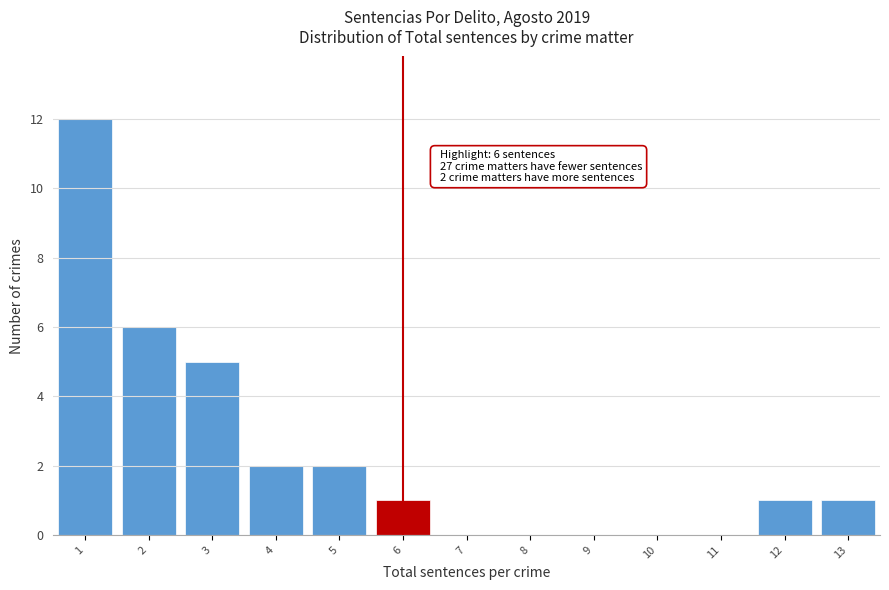

Over which range of the x-axis is the bar tallest?

0.5 to 1.5